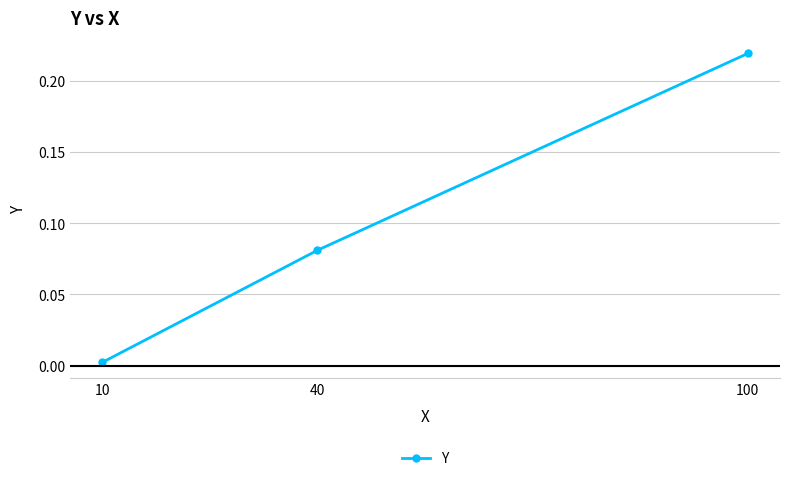

At which label is the value closest to 0?

10